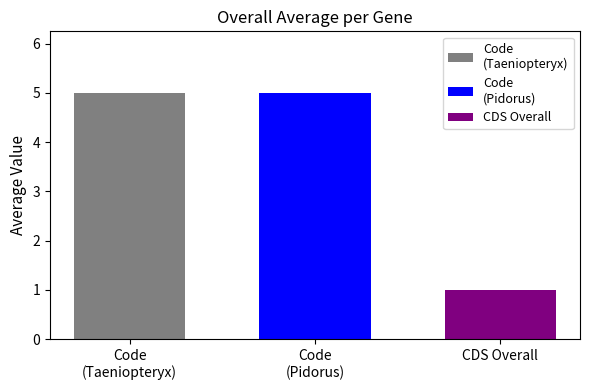

Does the chart contain stacked bars?

No